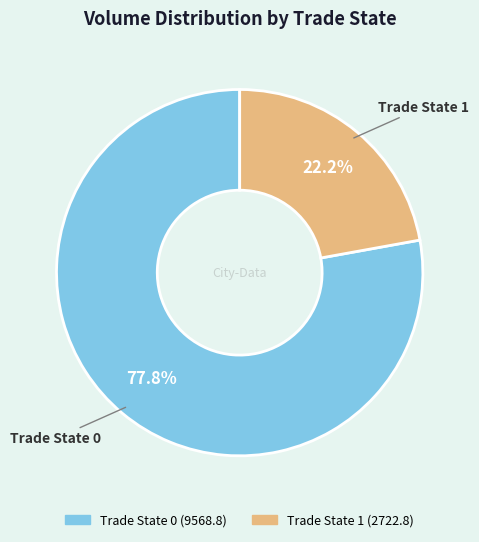

Is there a majority slice in this chart?

Yes